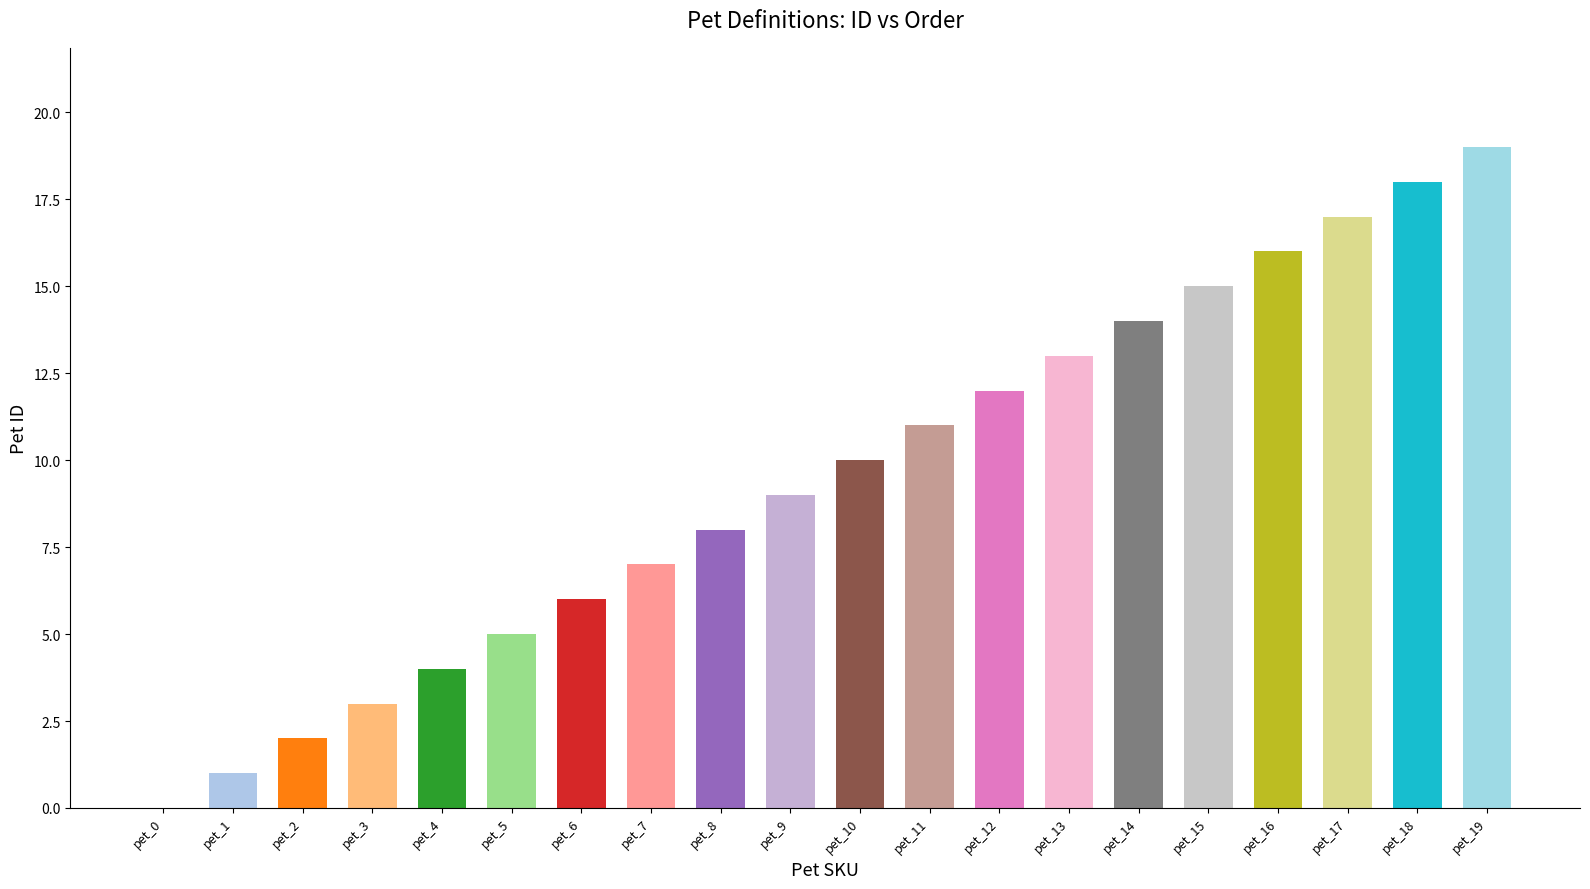

How many distinct data groups are displayed?

1